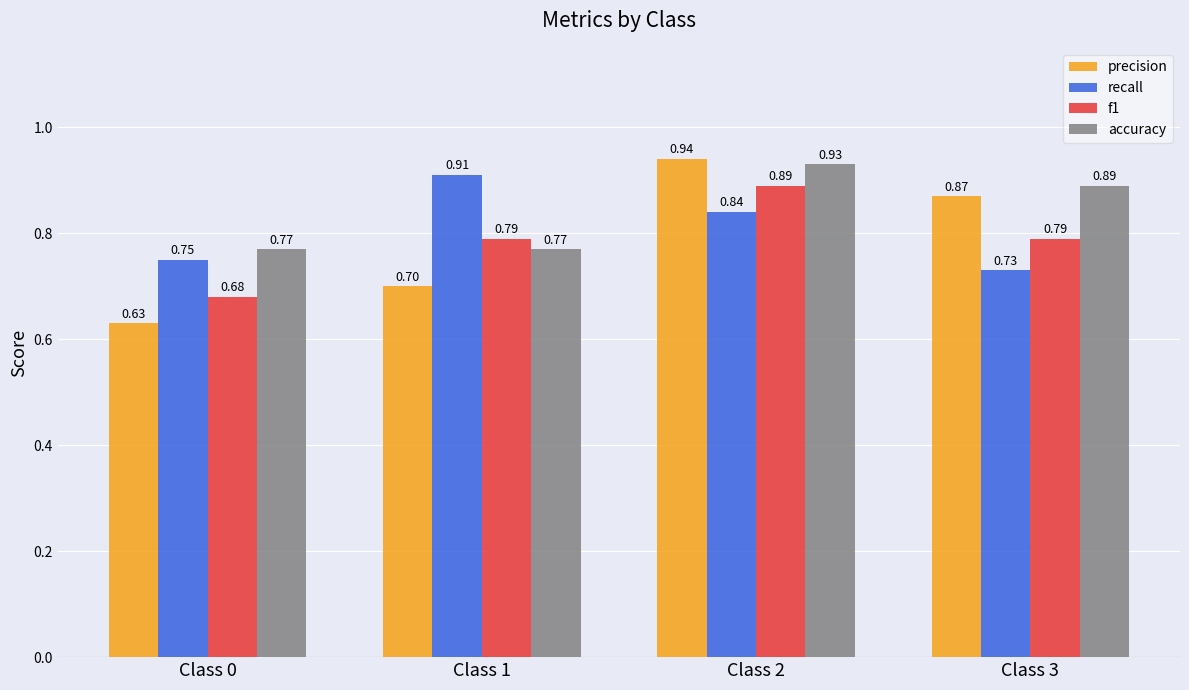

What is the total value across all series at Class 1?

3.2